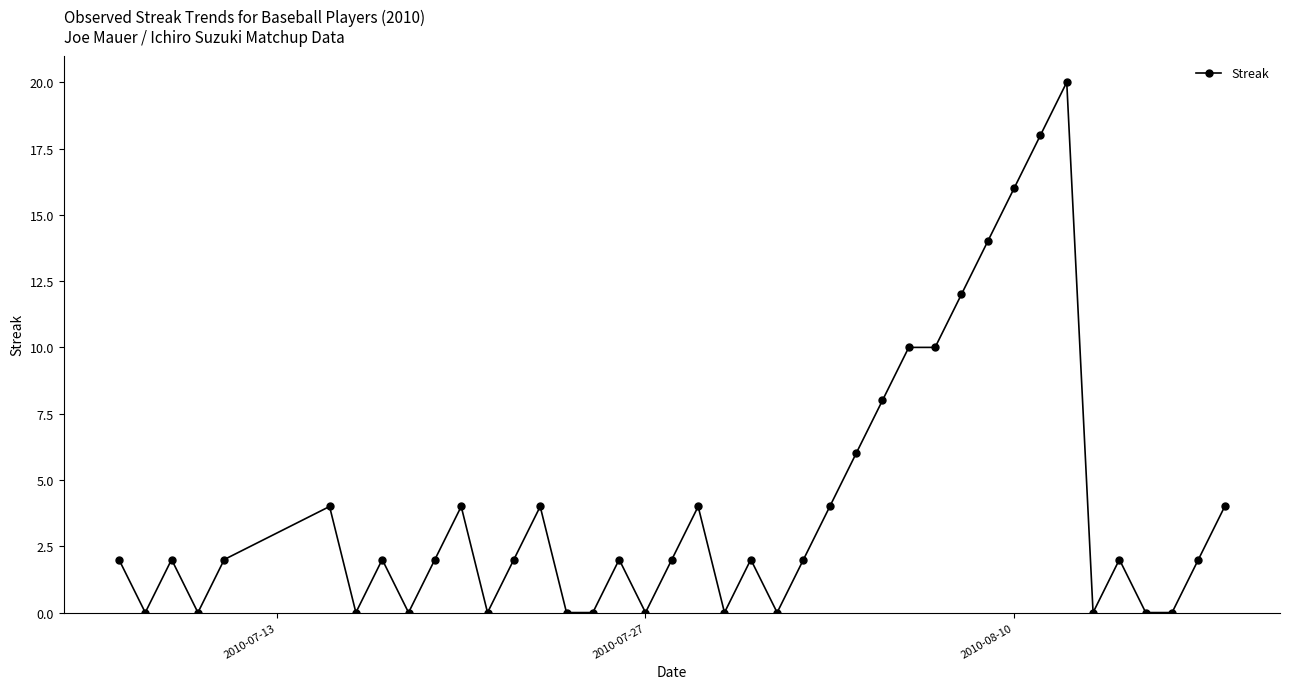

How many data points does each series have?

40